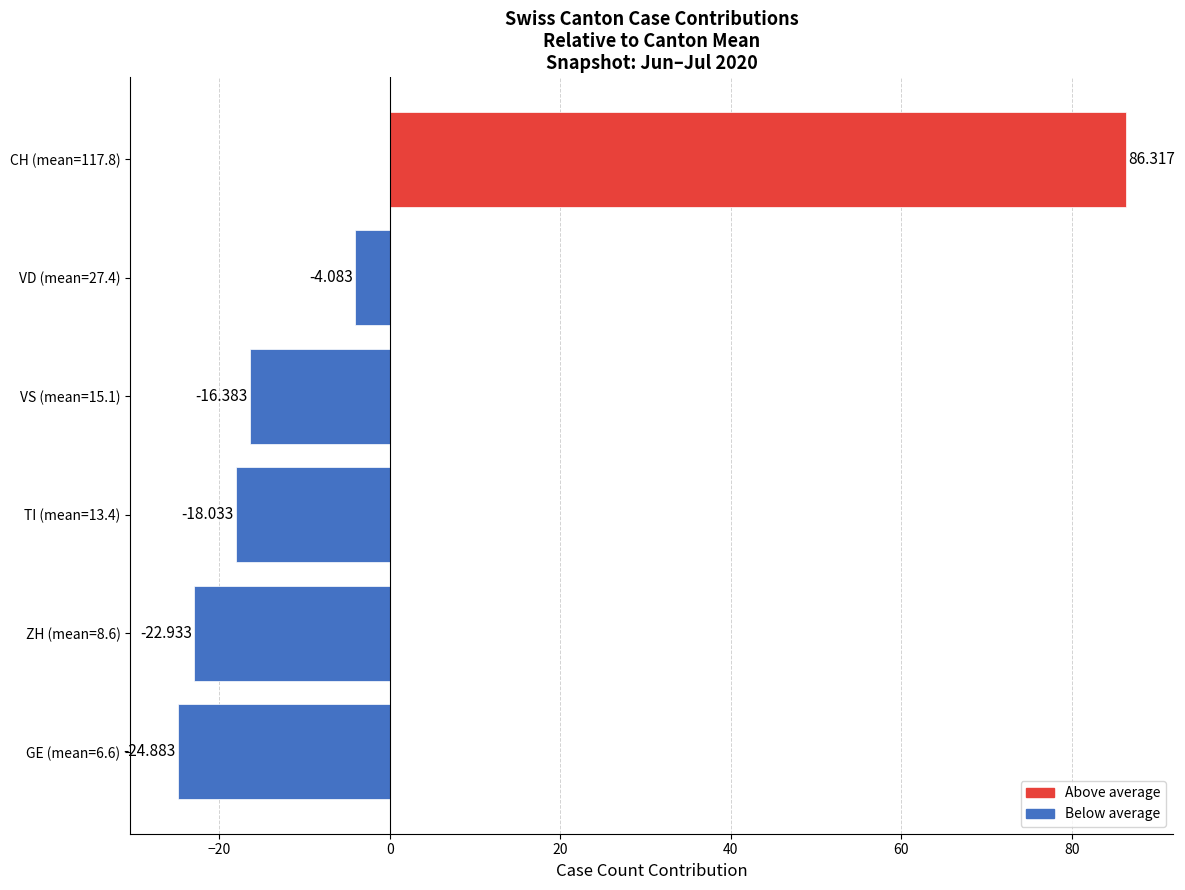

At which category does the chart reach its minimum across all series?

GE (mean=6.6)